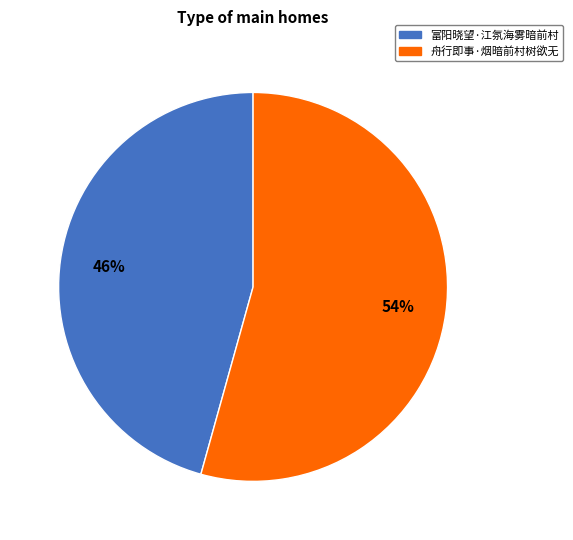

Does 富阳晓望·江氛海雾暗前村 account for over 50% of the chart?

No